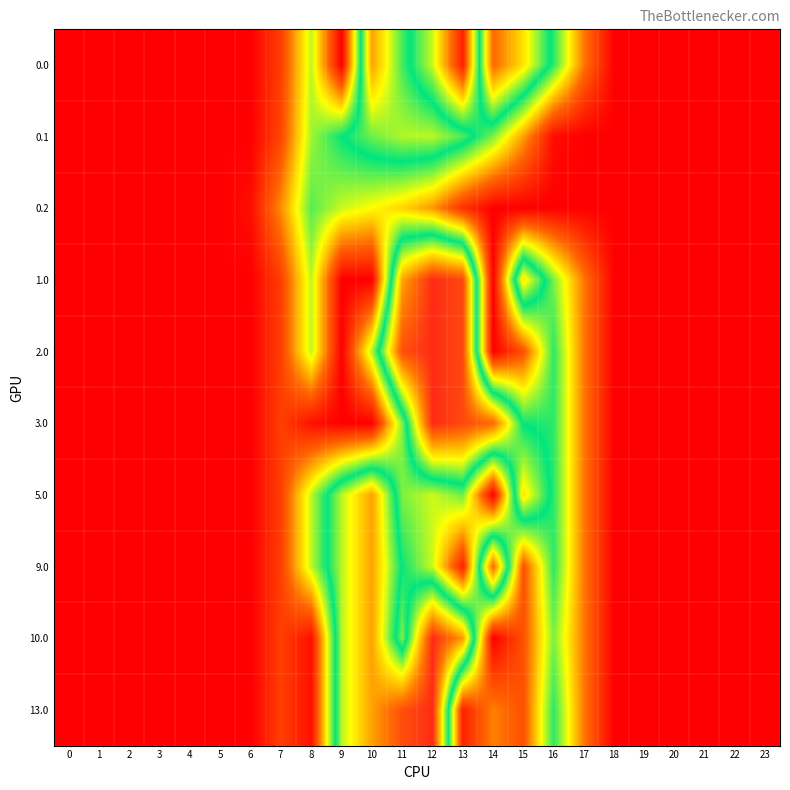

At 16, list the series in order from smallest to largest.

0.2, 0.1, 1.0, 10.0, 0.0, 2.0, 3.0, 5.0, 9.0, 13.0